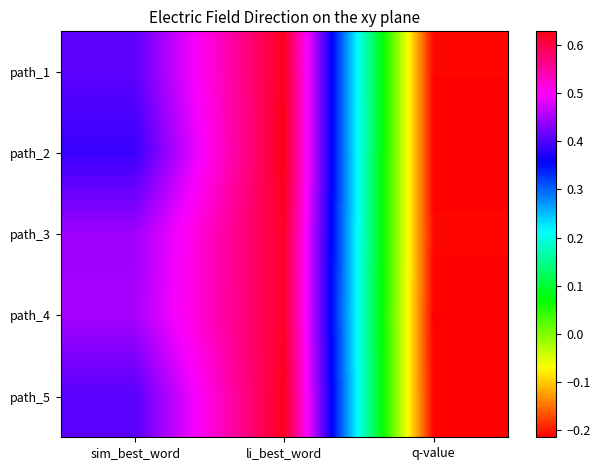

At which category is the sum across all series the highest?

li_best_word